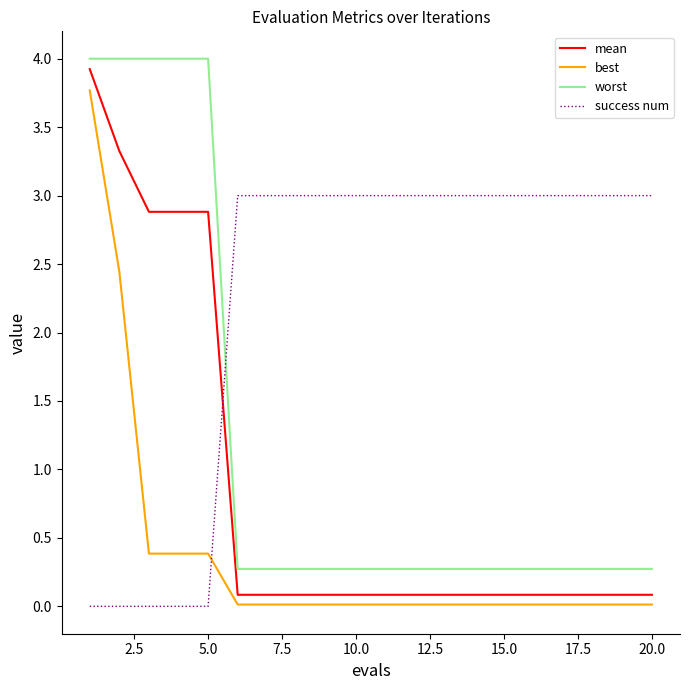

What is the greatest value displayed?

4.0